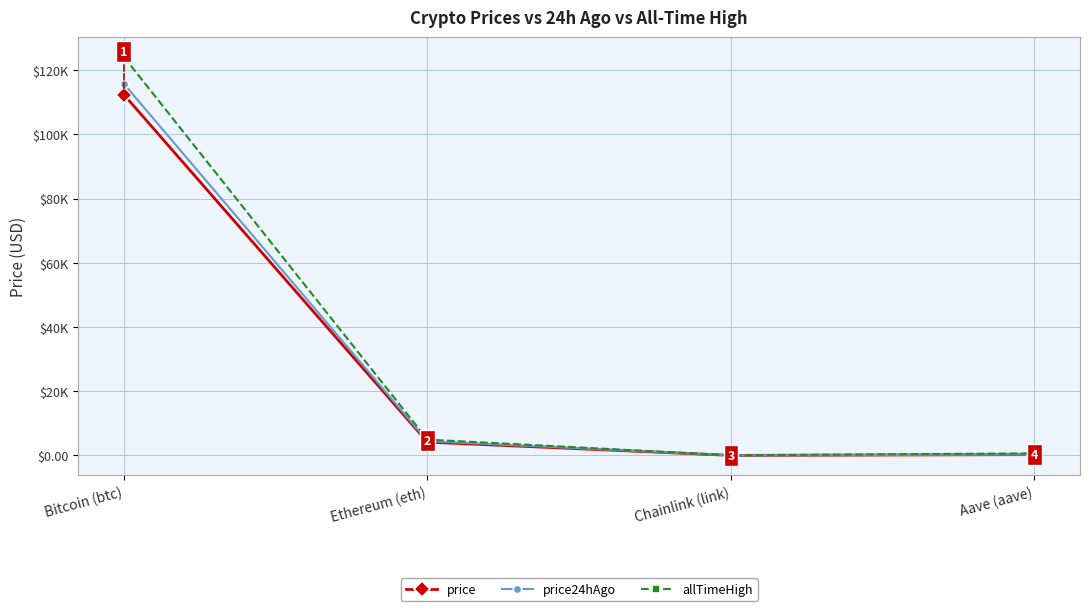

Rank the series at Bitcoin (btc) from lowest to highest value.

price, price24hAgo, allTimeHigh